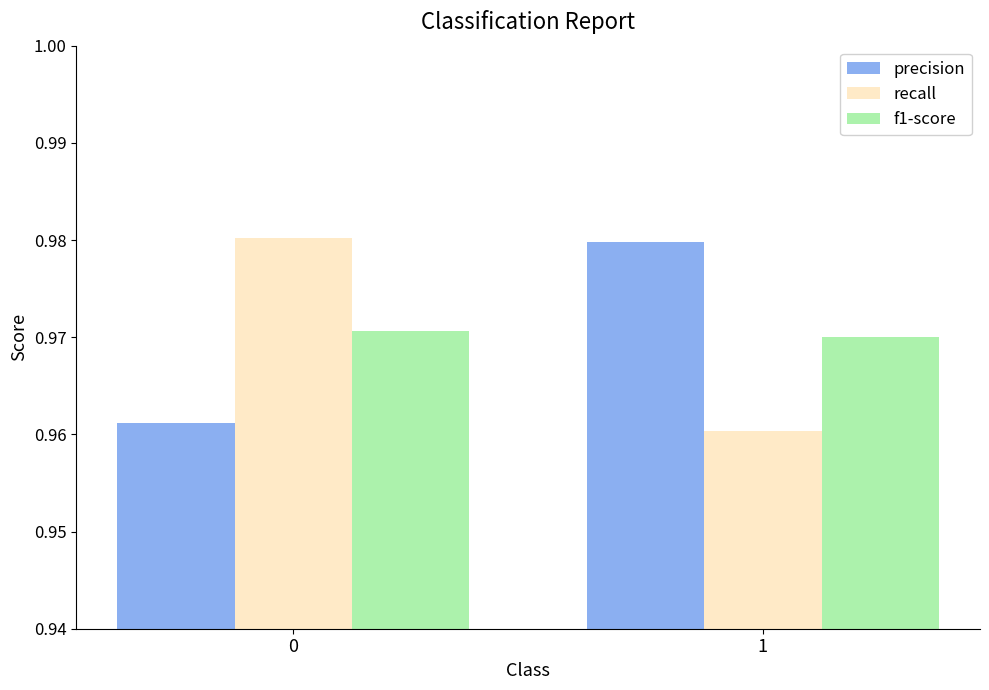

What is the sum of all recall values?

1.9